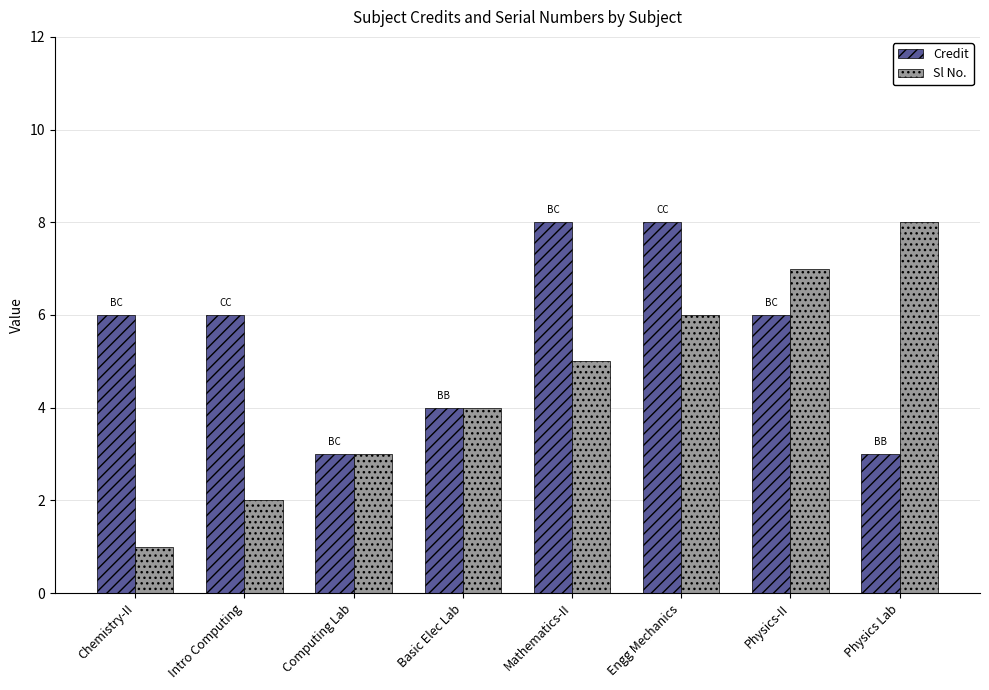

What is the greatest value displayed?

8